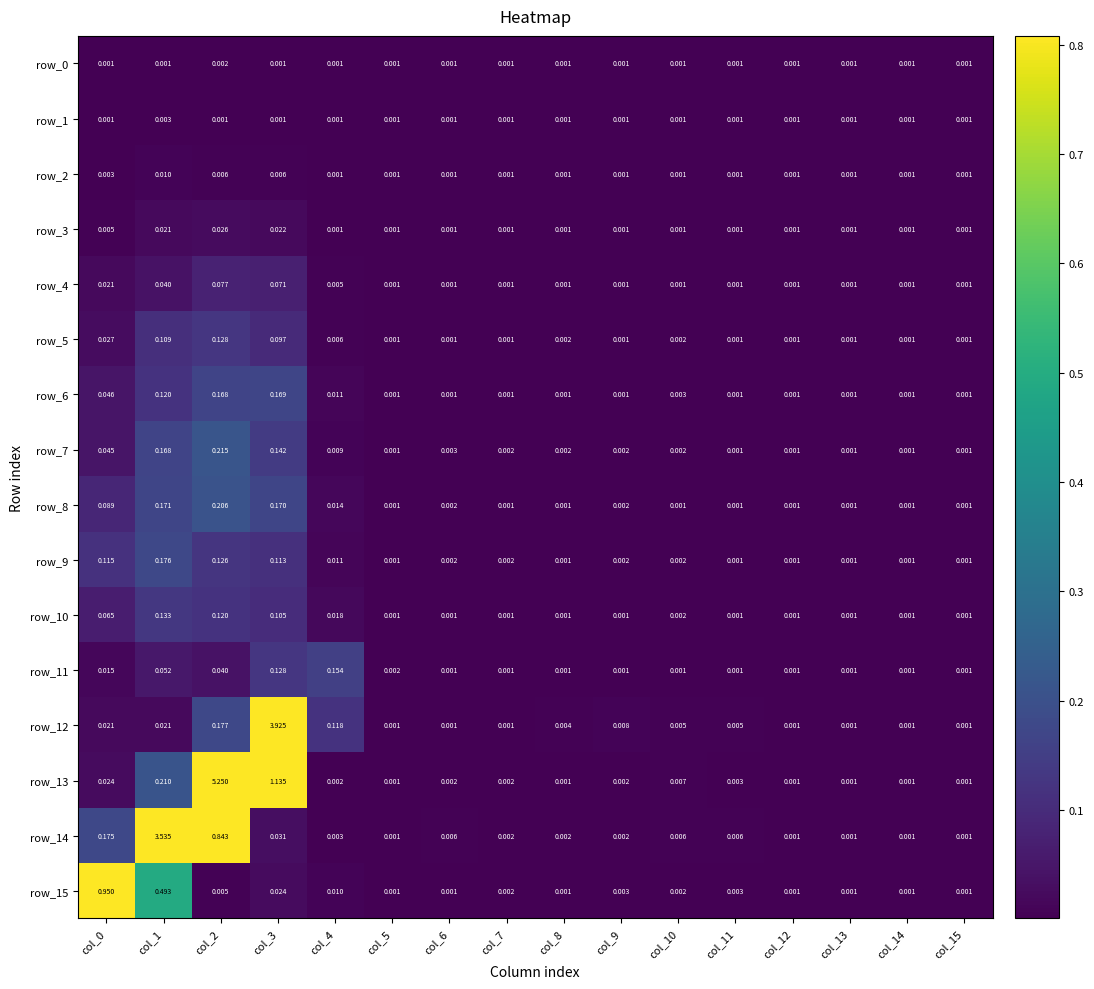

At which category is the sum across all series the highest?

col_2